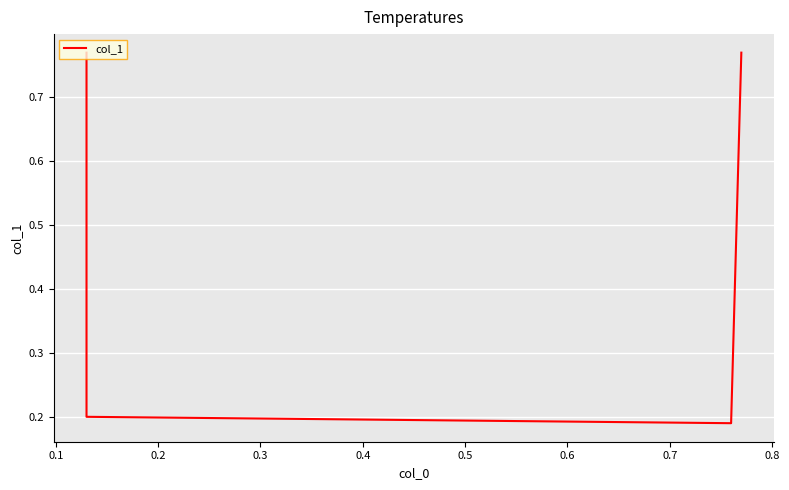

Is this an area chart (filled region under the line)?

No